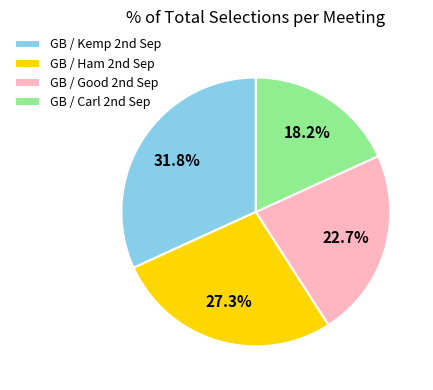

Does any single category account for the majority?

No